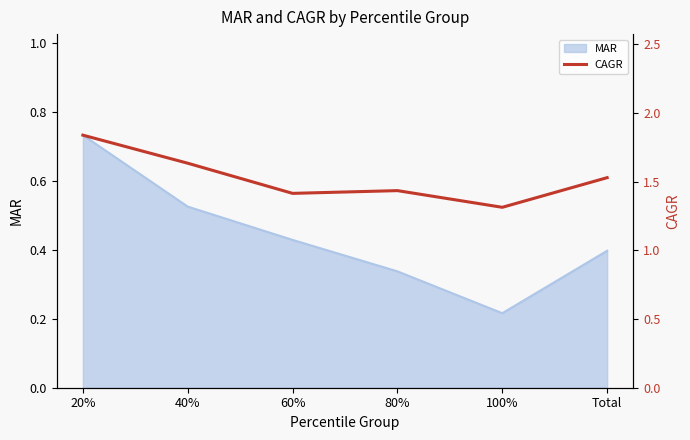

At which label is MAR closest to 0?

100%